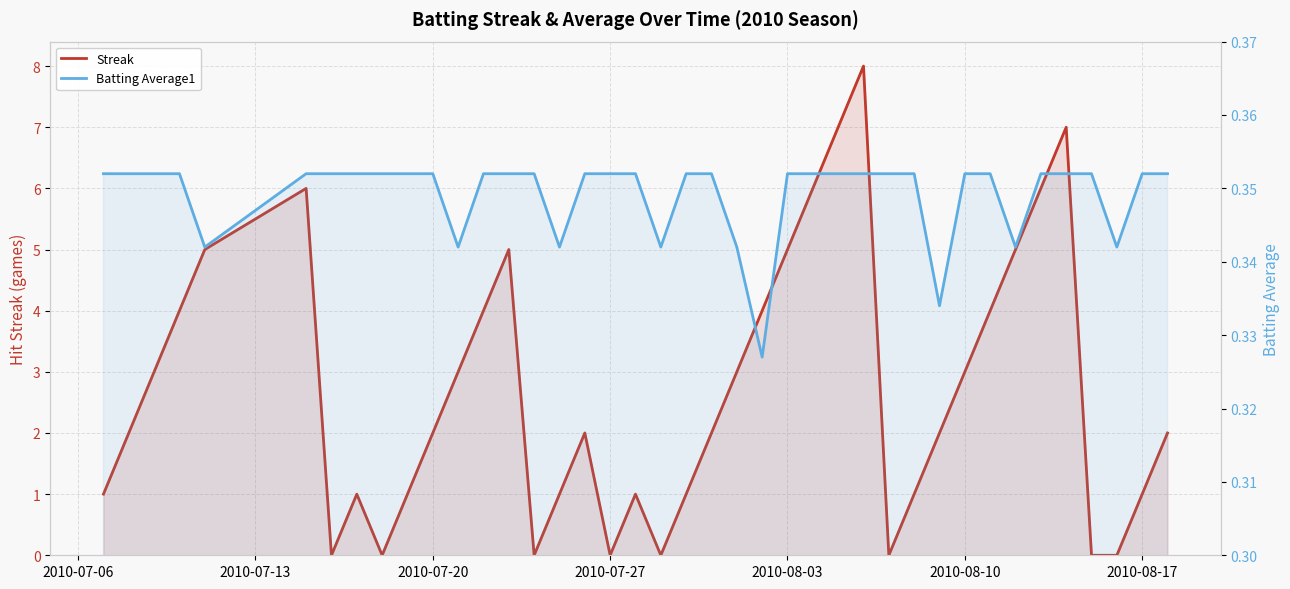

What is the maximum value for Streak?

8.0